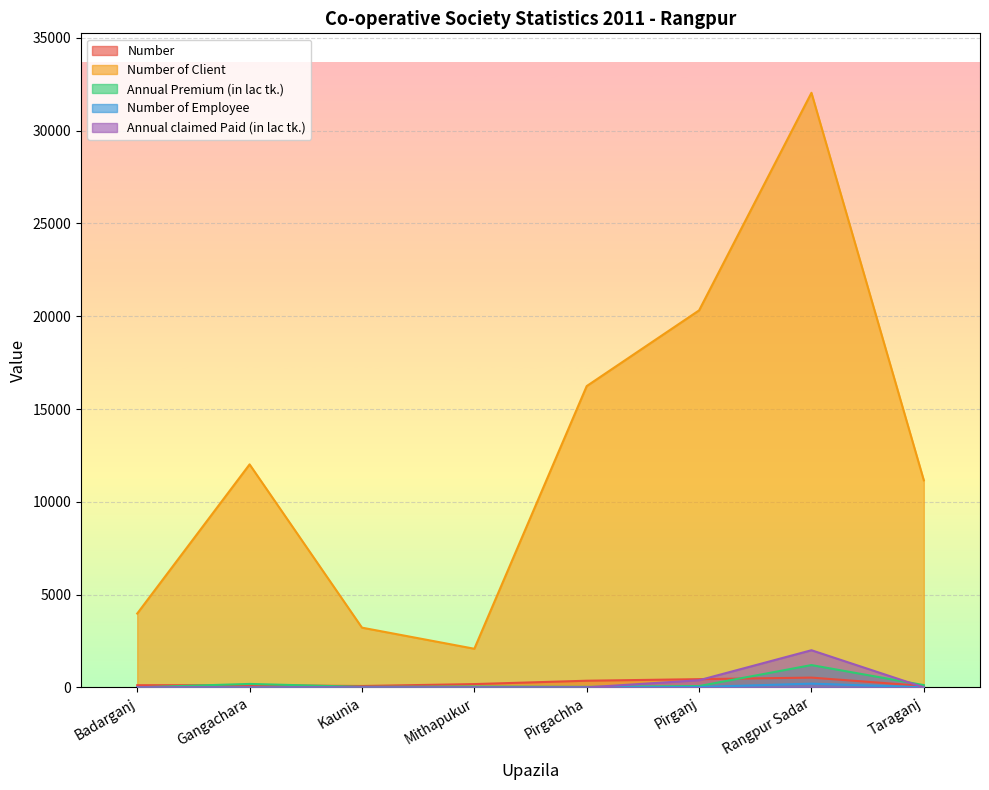

What is the label of the 7th point from the right?

Gangachara